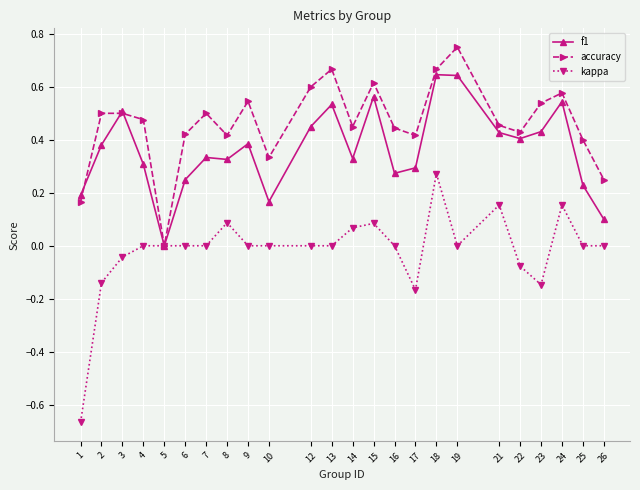

Which series has the largest range (max minus min)?

kappa